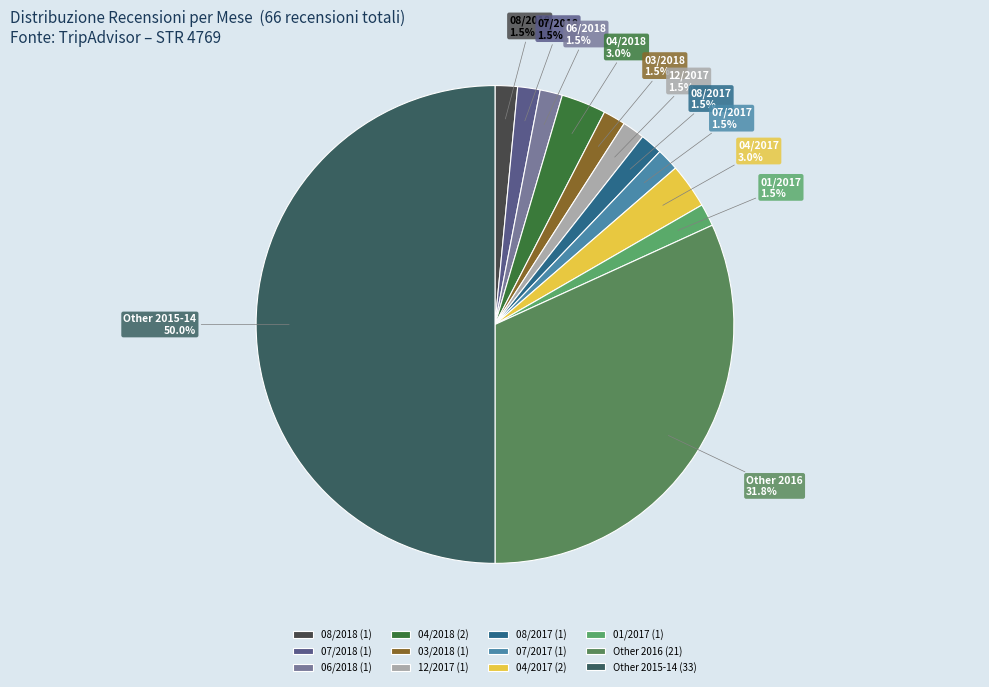

What is the total percentage of 06/2018 and 07/2018?

3.0%